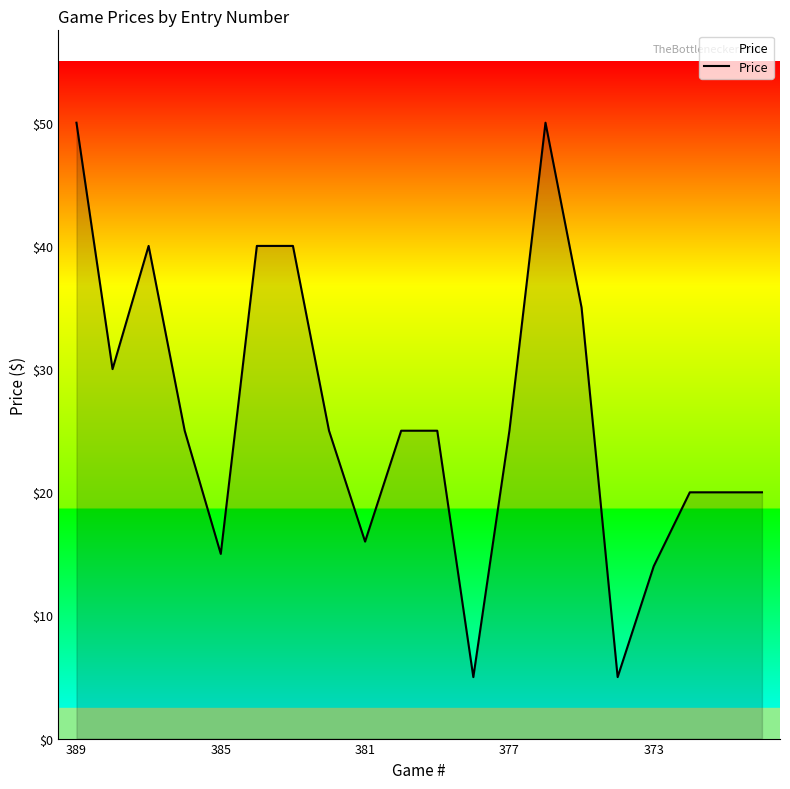

What is the maximum value shown in the chart?

50.0